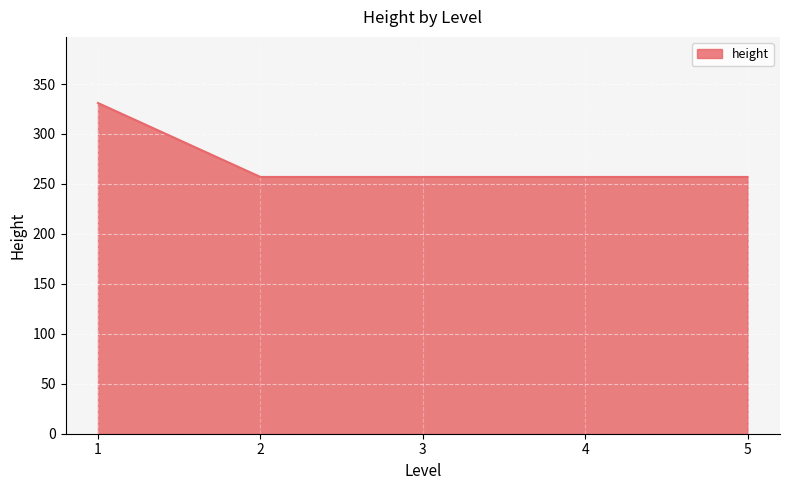

What is the approximate value at 3, to the nearest 10?

260